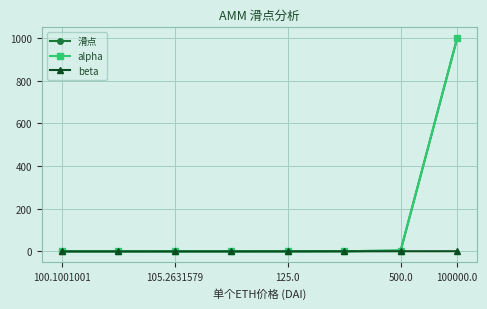

Which series has the widest spread of values?

滑点